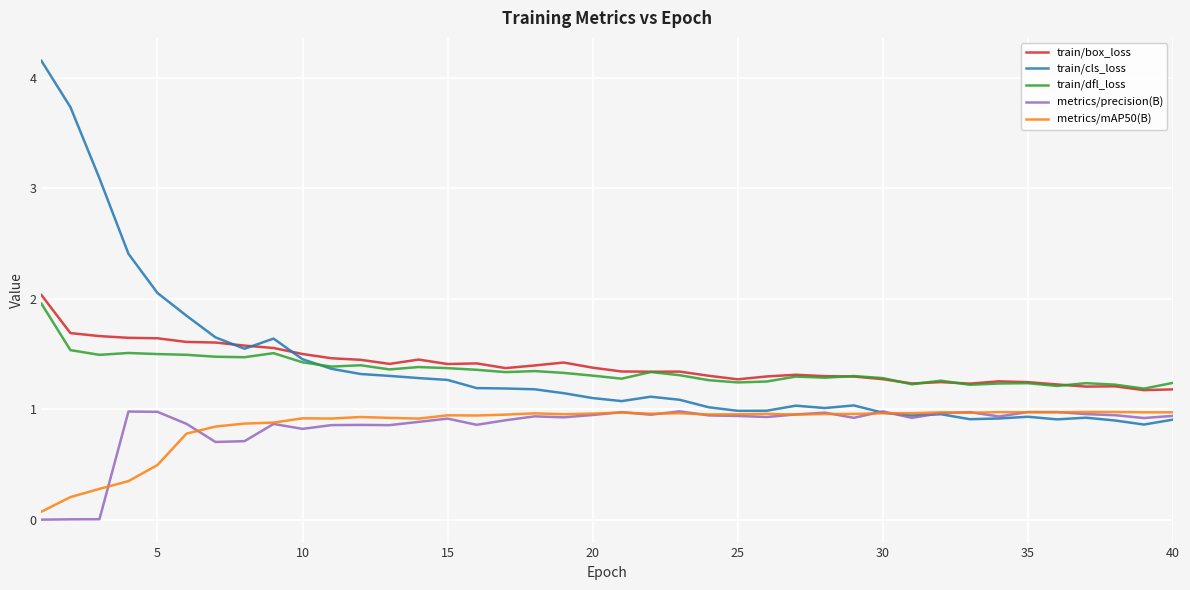

True or false: train/dfl_loss and metrics/mAP50(B) cross at least once.

False